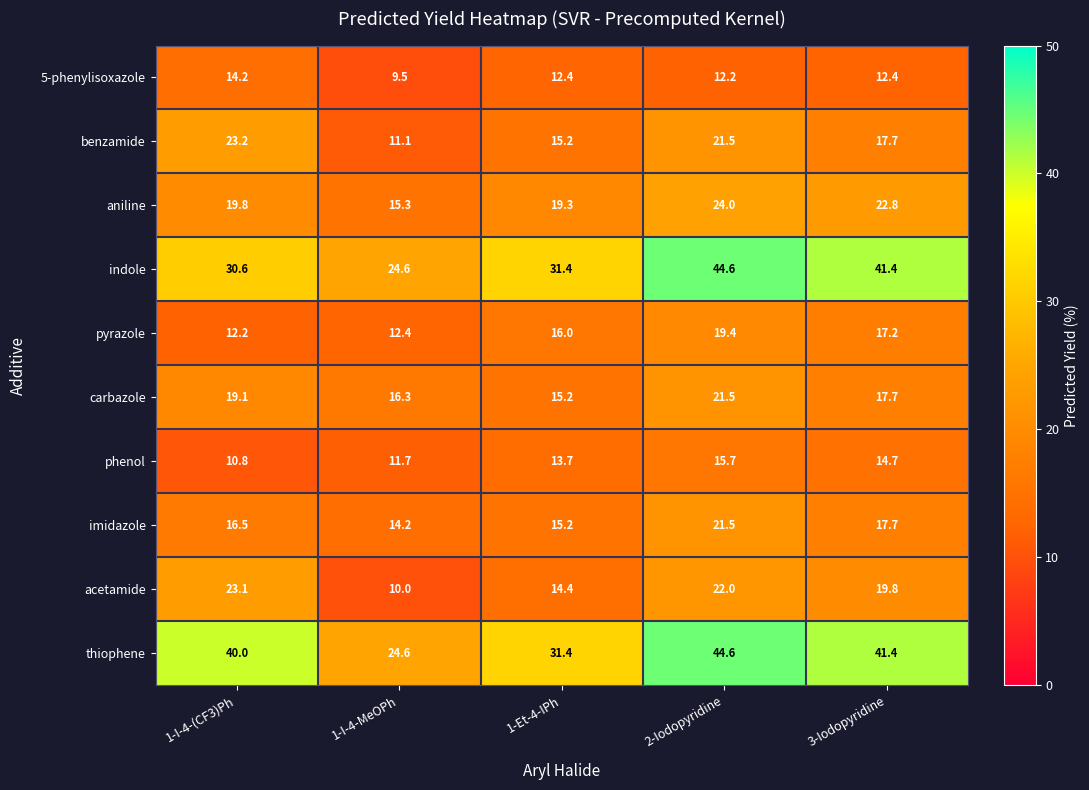

What is the spread (max minus min) of values at 1-Et-4-IPh?

19.0